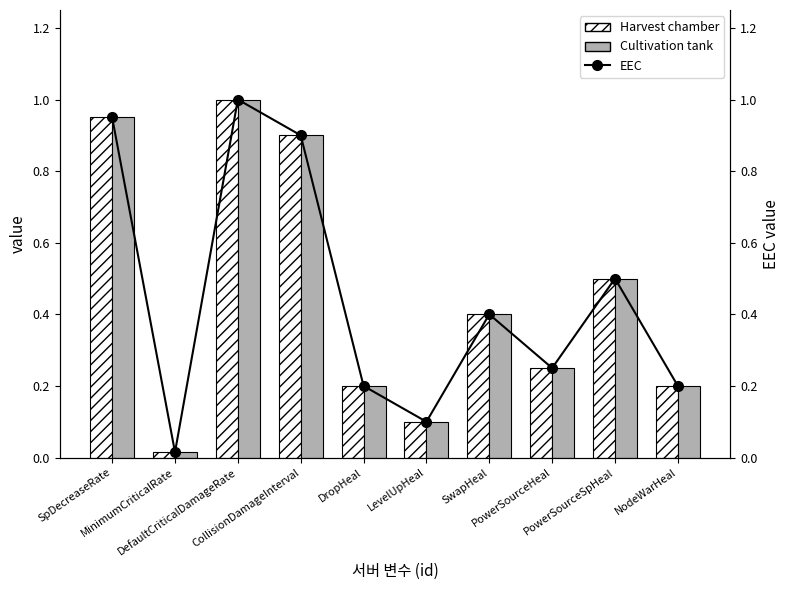

Which category has the highest value in the Cultivation tank series?

DefaultCriticalDamageRate